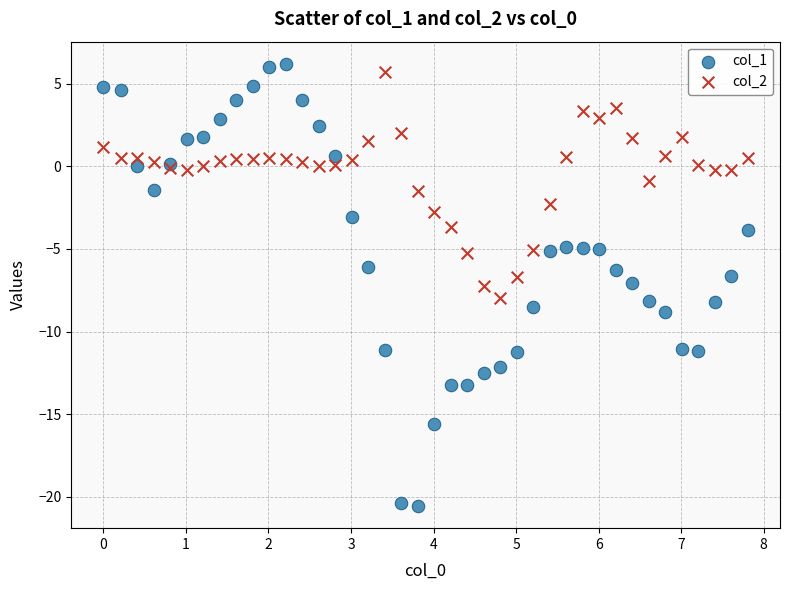

Which series contains the lowest Y value?

col_1